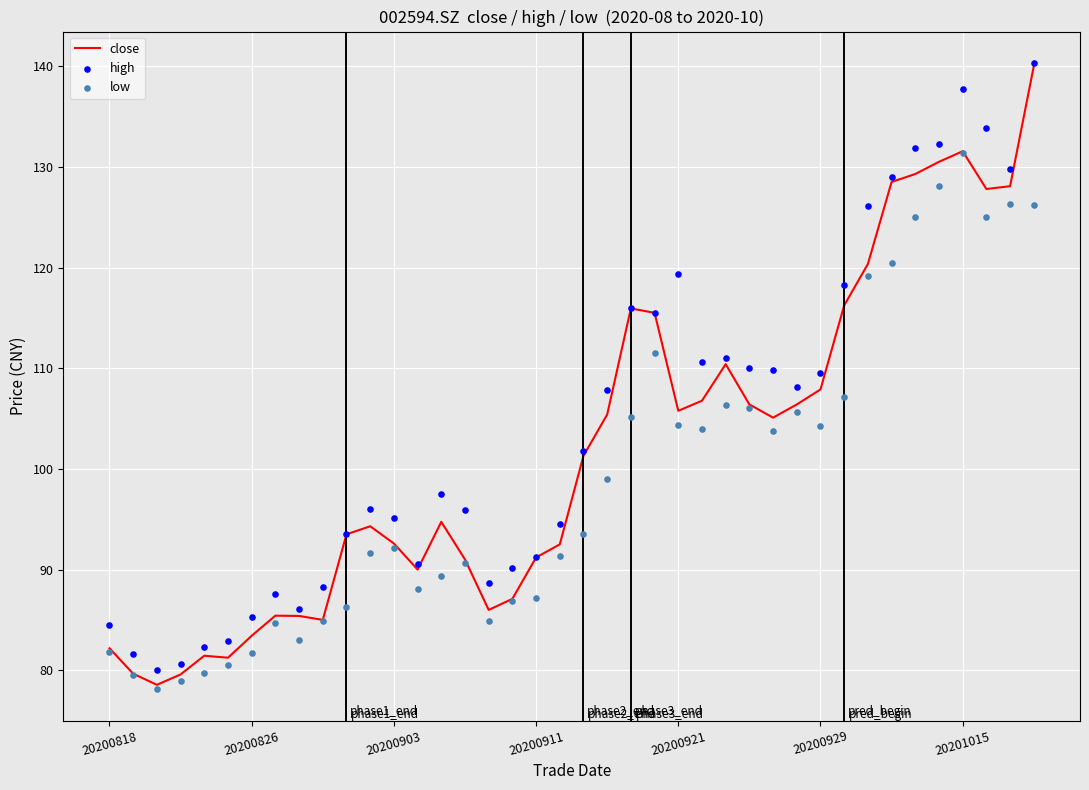

Which series contains the highest Y value?

high